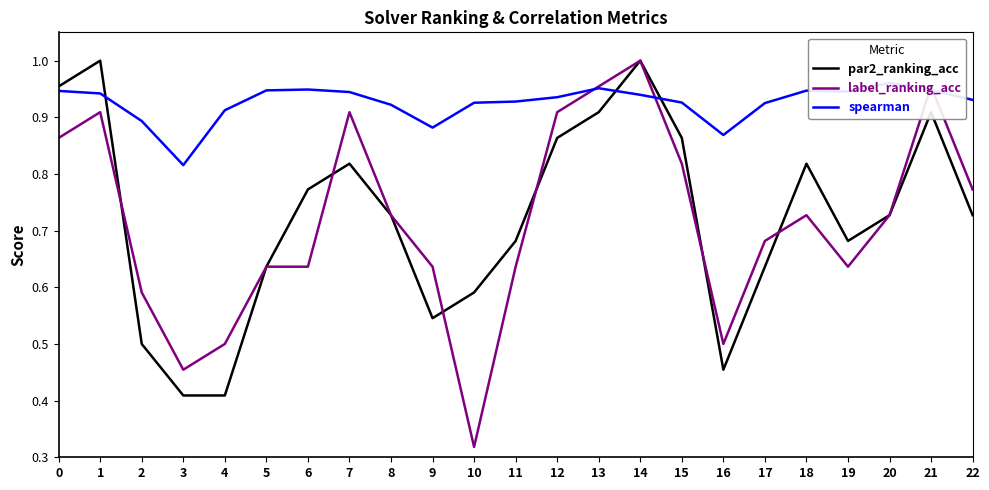

Is it true that par2_ranking_acc equals 0.6 at 10?

True